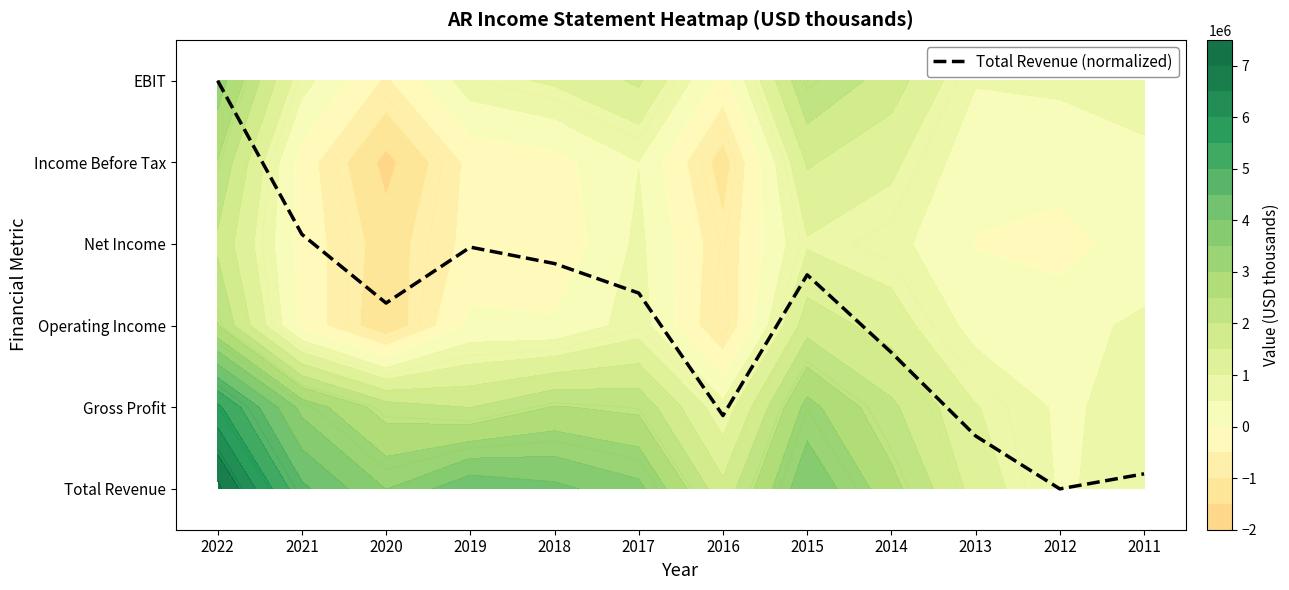

What is the sum of the values at 2016 and 2022?

5.9